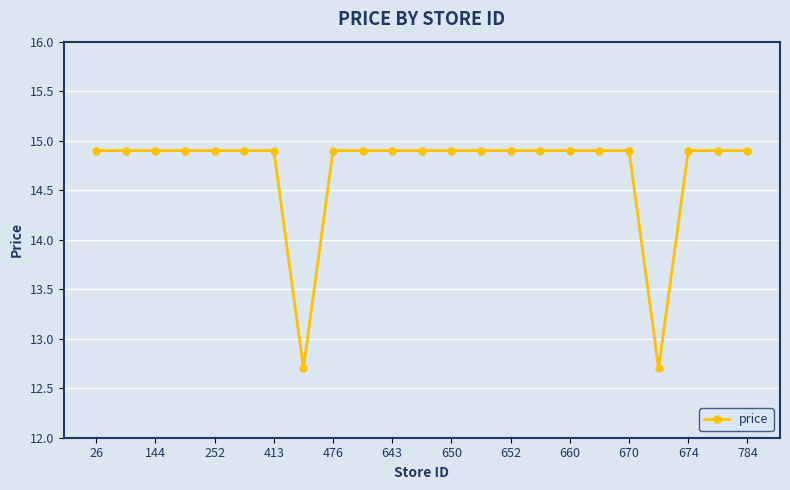

Is this an area chart (filled region under the line)?

No